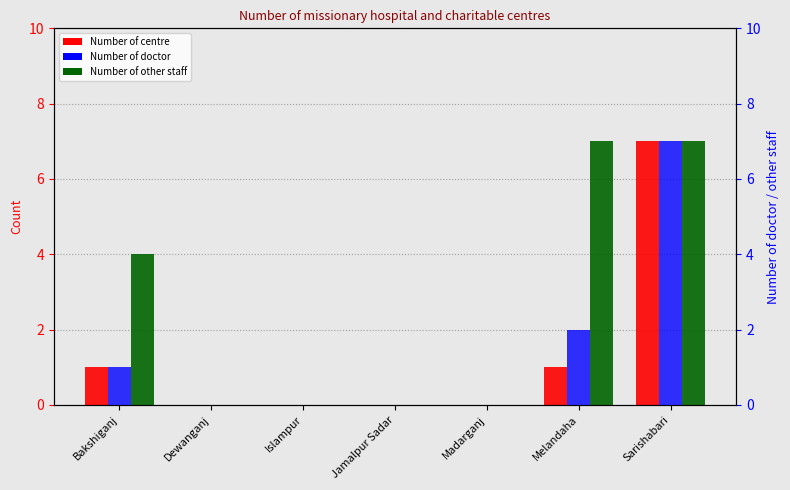

Reading left to right, transcribe all the data shown in this chart.

Number of centre: 1	0	0	0	0	1	7
Number of other staff: 4	0	0	0	0	7	7
Number of doctor: 1	0	0	0	0	2	7